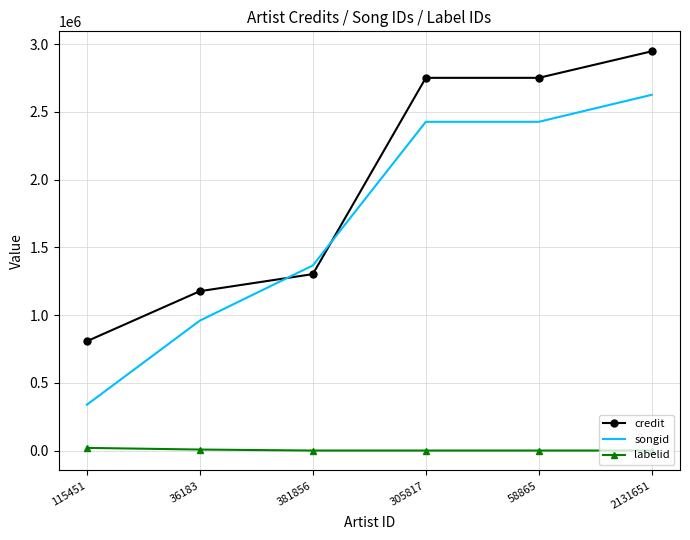

Which series has the largest range (max minus min)?

songid